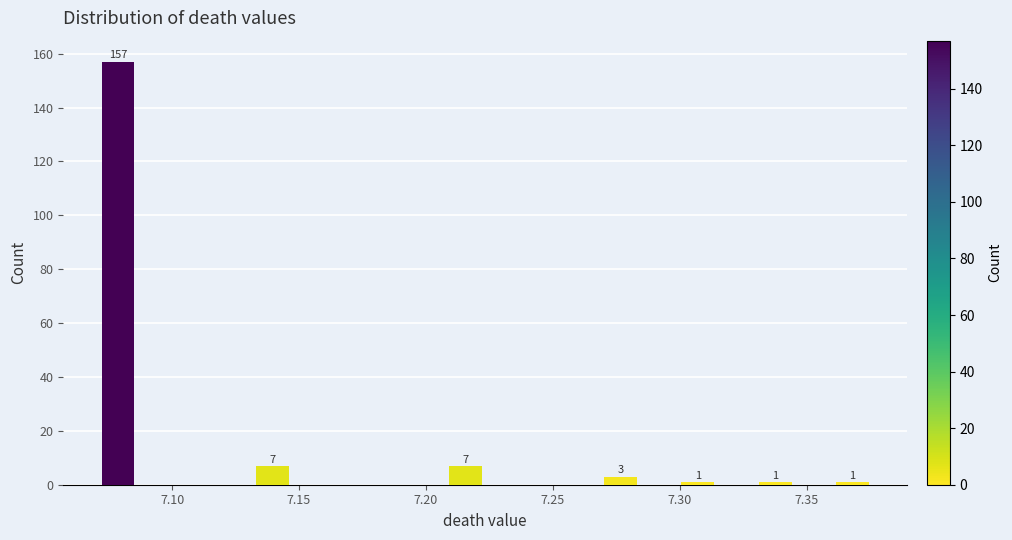

Read against the x-axis, roughly where is the centre of the tallest bar?

7.080